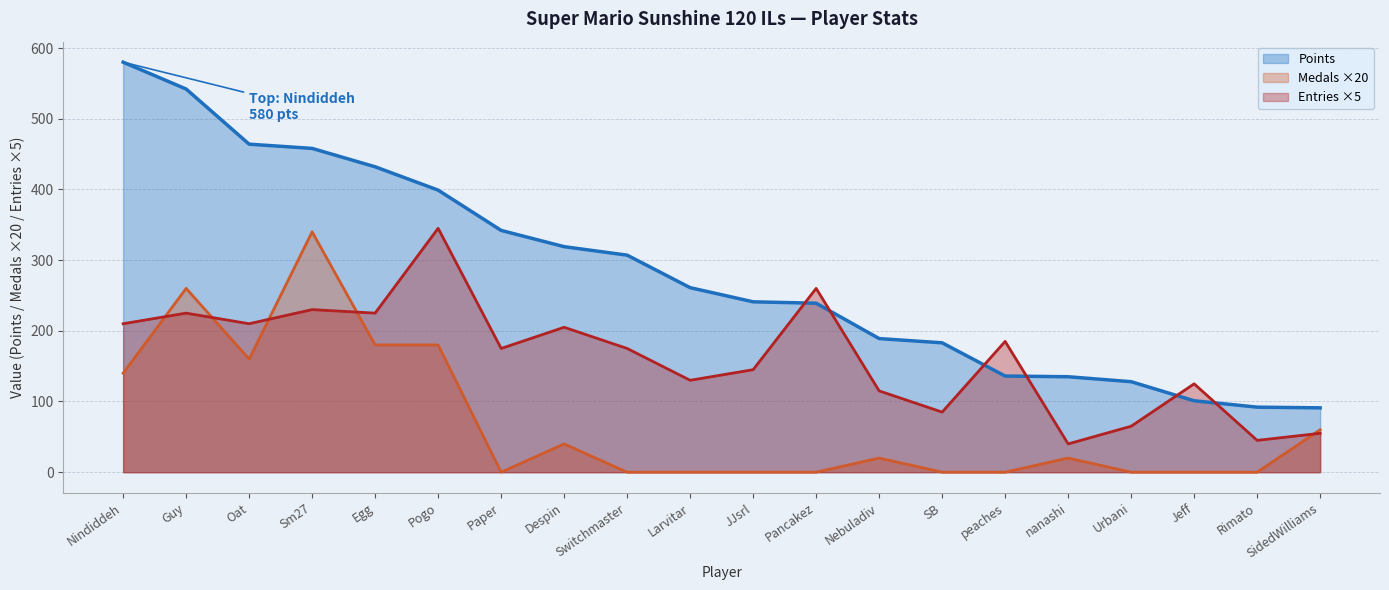

Rank the series by their average value, from lowest to highest.

Medals ×20, Entries ×5, Points